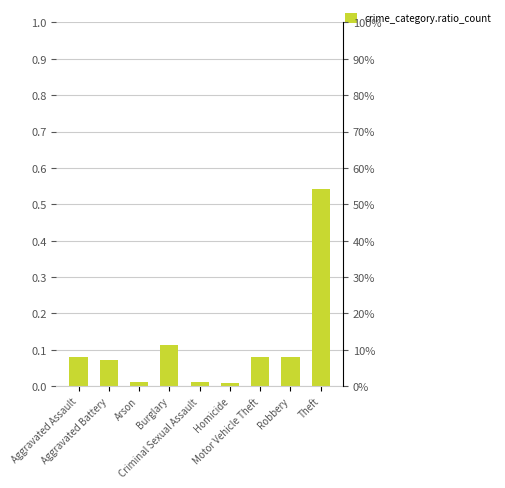

List the labels in order of value, largest first.

Theft, Burglary, Motor Vehicle Theft, Robbery, Aggravated Assault, Aggravated Battery, Arson, Criminal Sexual Assault, Homicide